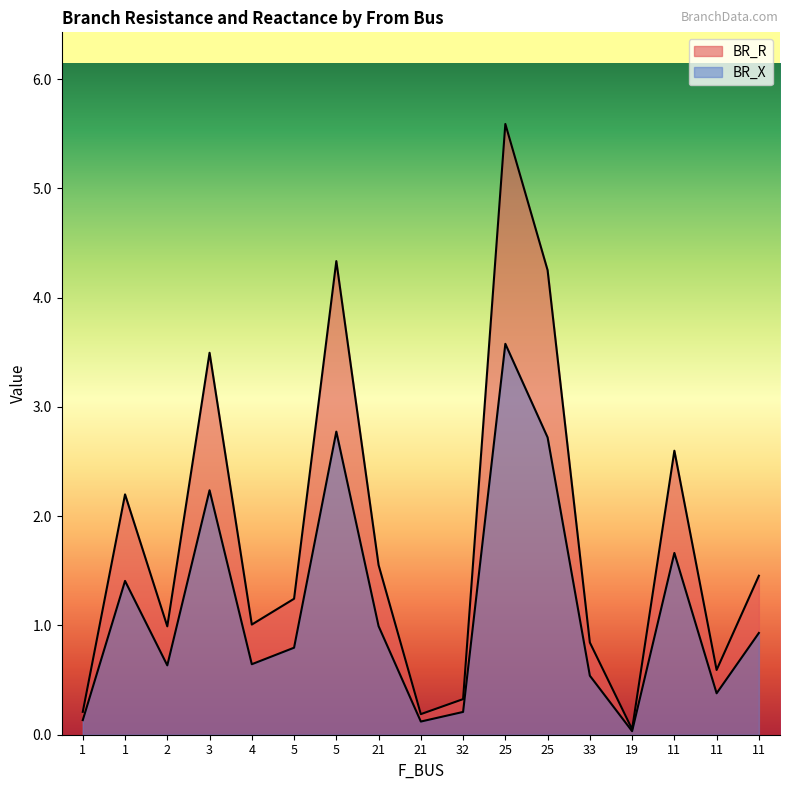

At which label is BR_X closest to 1?

21